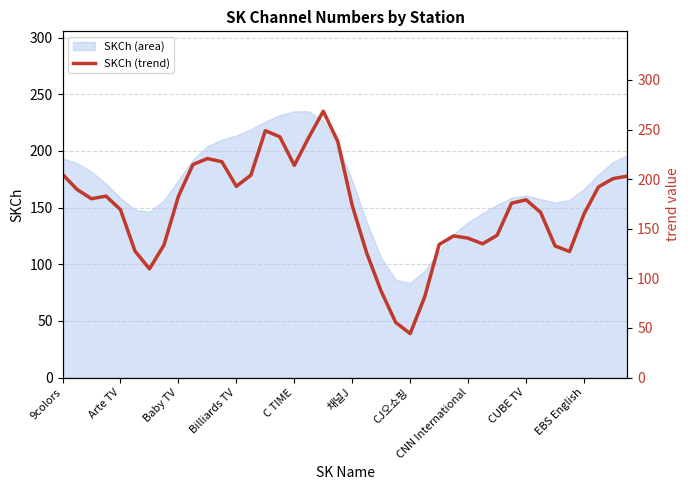

The SKCh (area) series shows 286.8 at CUBE TV. True or false?

False